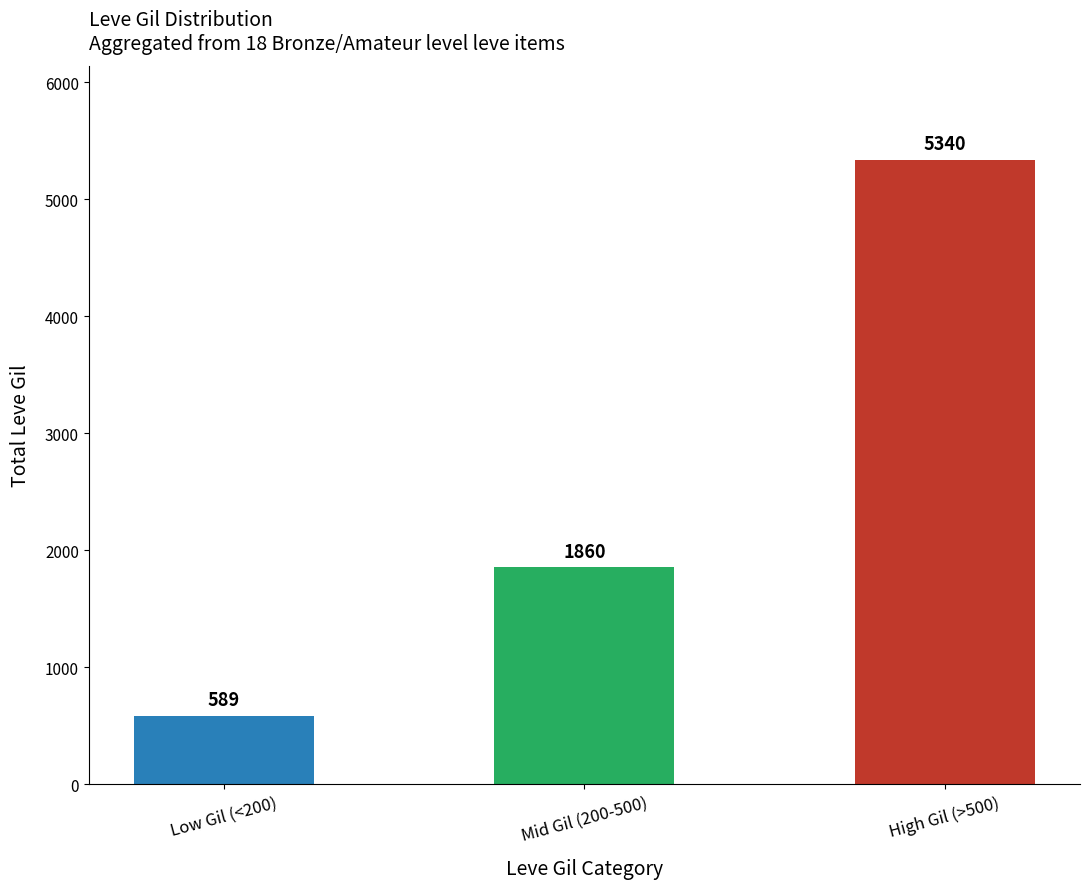

The chart shows a value of 191 at Low Gil (<200). True or false?

False